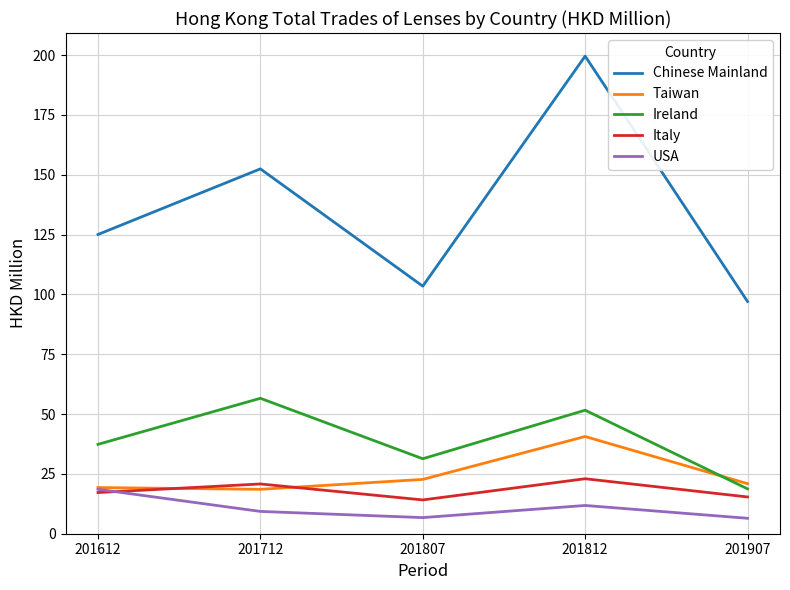

Which series changed the most between 201807 and 201812?

Chinese Mainland